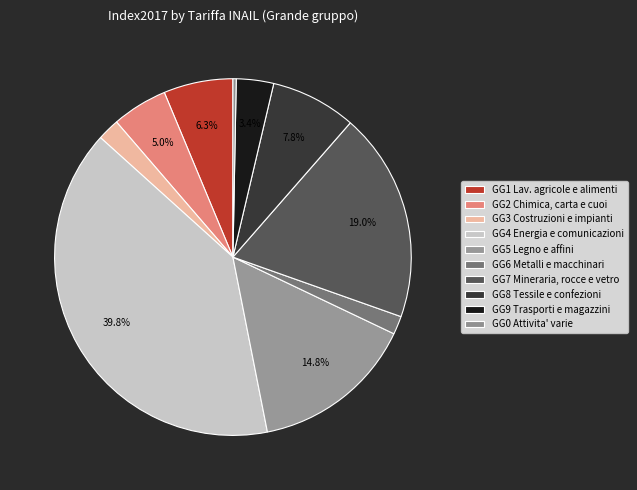

To the nearest percent, what portion does GG3 Costruzioni e impianti represent?

2%